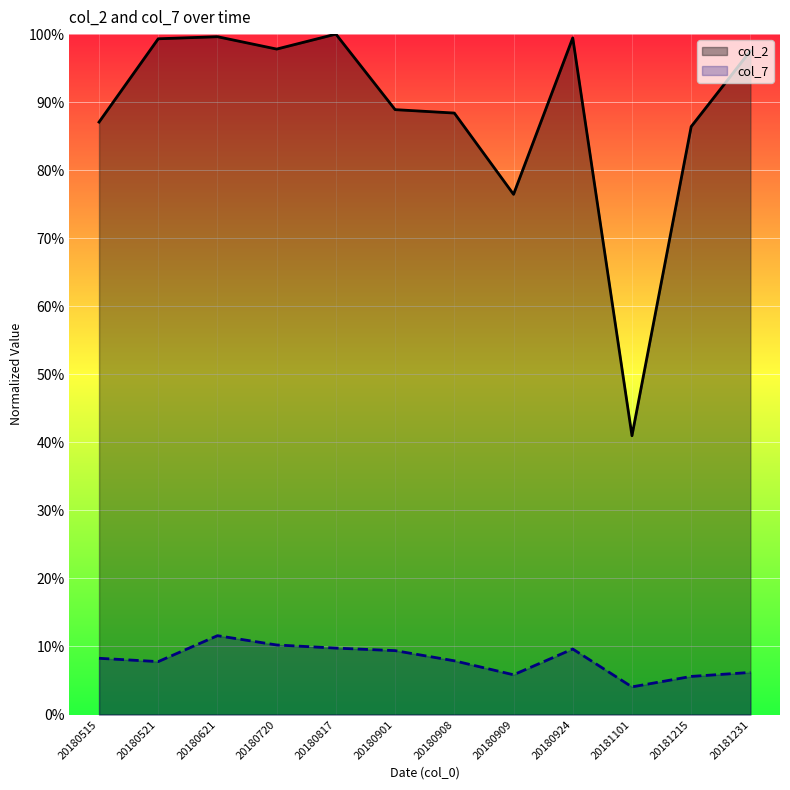

At how many categories does at least one series exceed 0?

12